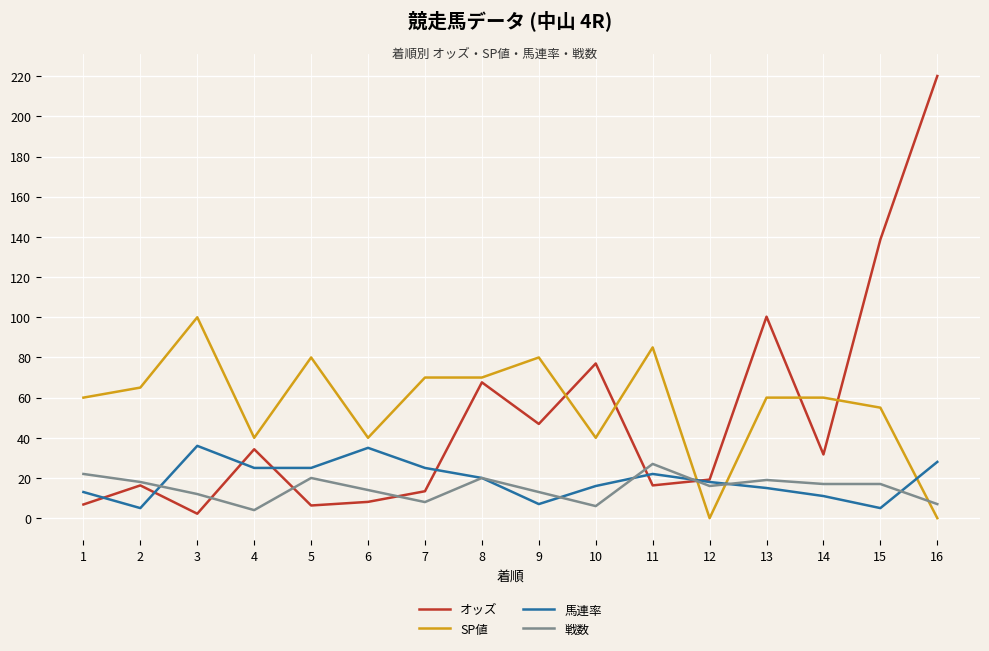

What is the maximum value shown in the chart?

220.1